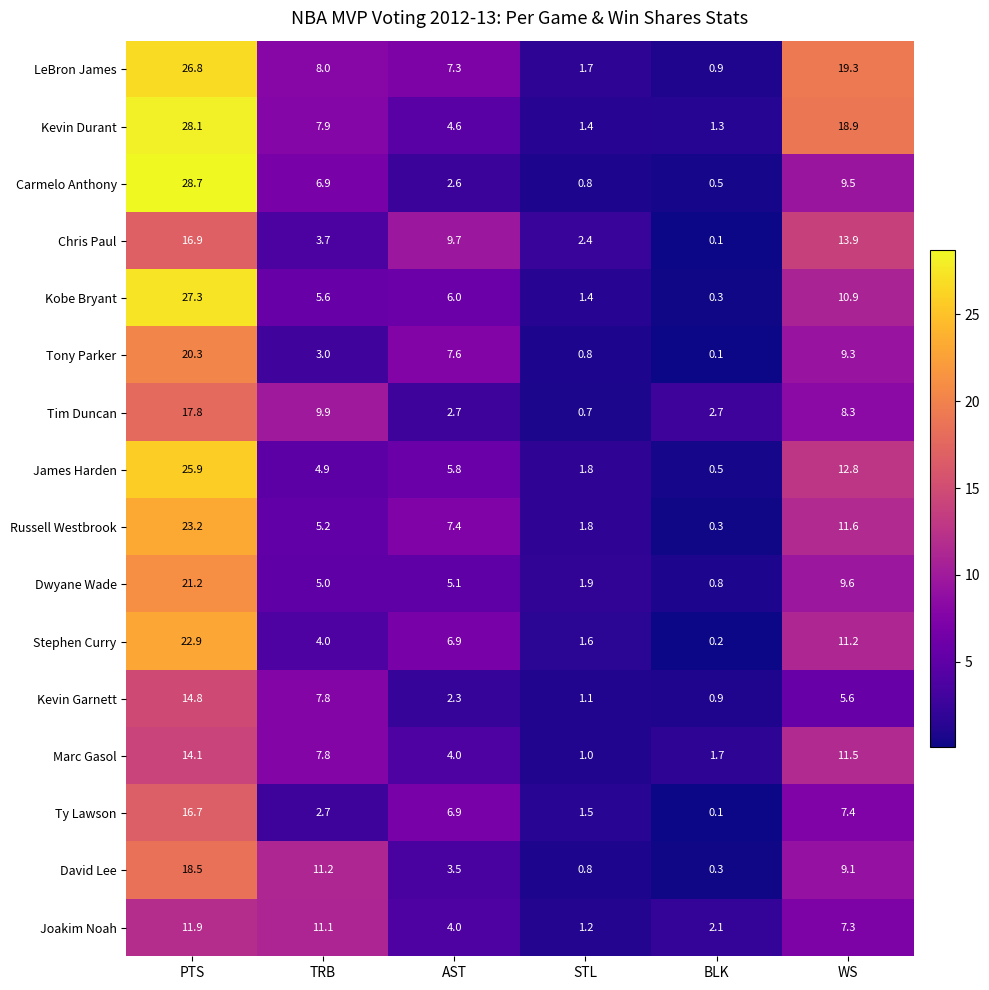

Which category has the lowest value in the Kevin Garnett series?

BLK